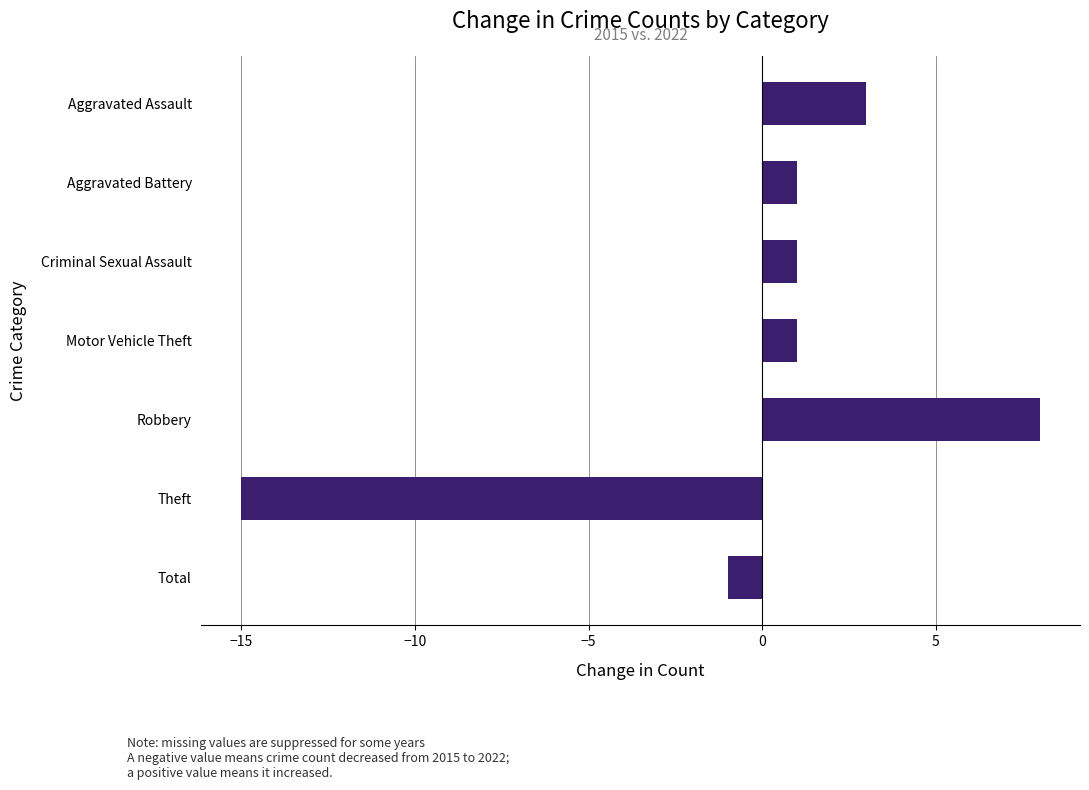

How many series are shown in this chart?

1